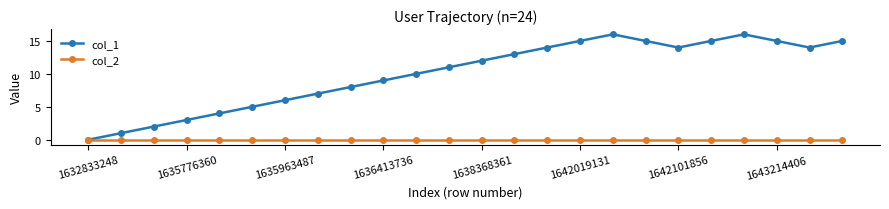

Which series has the largest total across all categories?

col_1